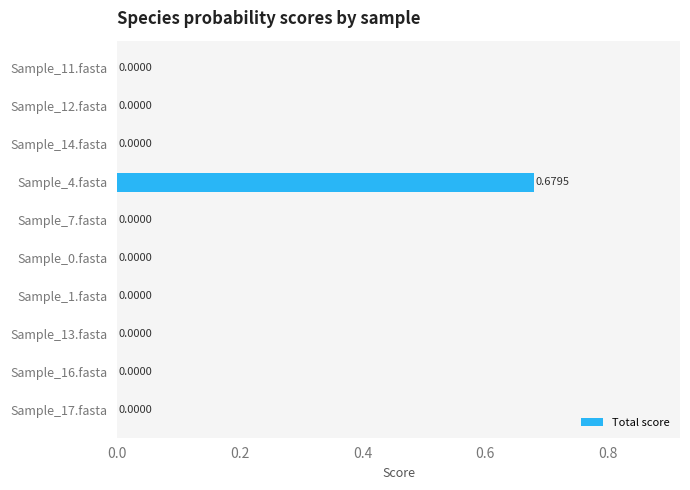

How many distinct data groups are displayed?

1